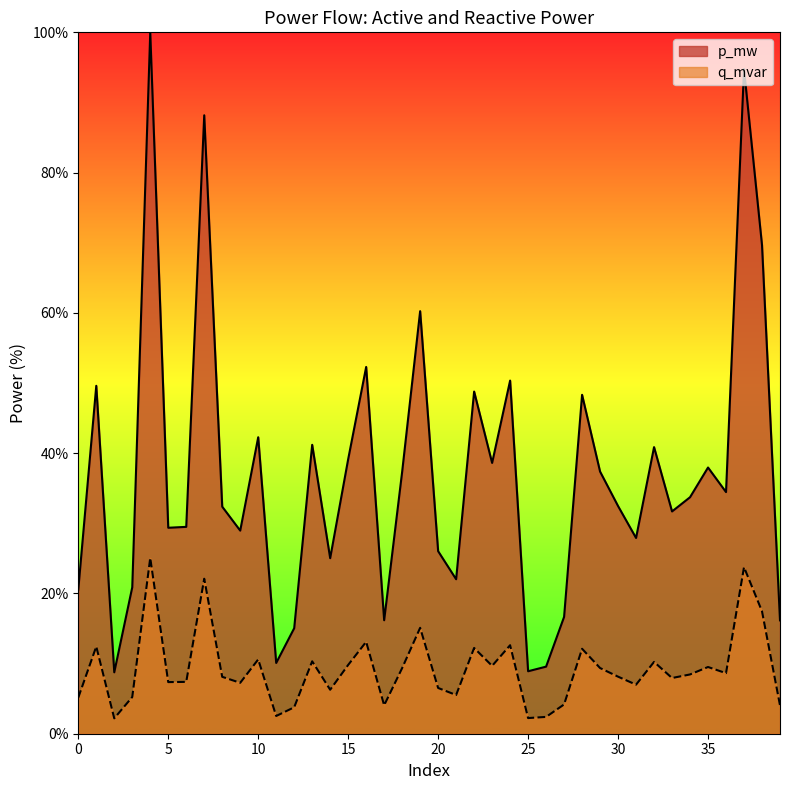

Reading right to left, what are all the values shown in this chart?

p_mw: 16.2	69.7	94.8	34.5	38.0	33.7	31.7	40.9	27.9	32.5	37.4	48.3	16.7	9.6	8.9	50.3	38.6	48.8	22.0	26.0	60.2	37.3	16.2	52.3	39.1	25.0	41.2	15.0	10.1	42.3	29.0	32.4	88.2	29.5	29.4	100.0	20.9	8.8	49.6	20.6
q_mvar: 4.1	17.5	23.8	8.6	9.5	8.5	7.9	10.2	7.0	8.1	9.4	12.1	4.2	2.4	2.2	12.6	9.7	12.2	5.5	6.5	15.1	9.4	4.1	13.1	9.8	6.3	10.3	3.8	2.5	10.6	7.3	8.1	22.1	7.4	7.4	25.1	5.2	2.2	12.4	5.2